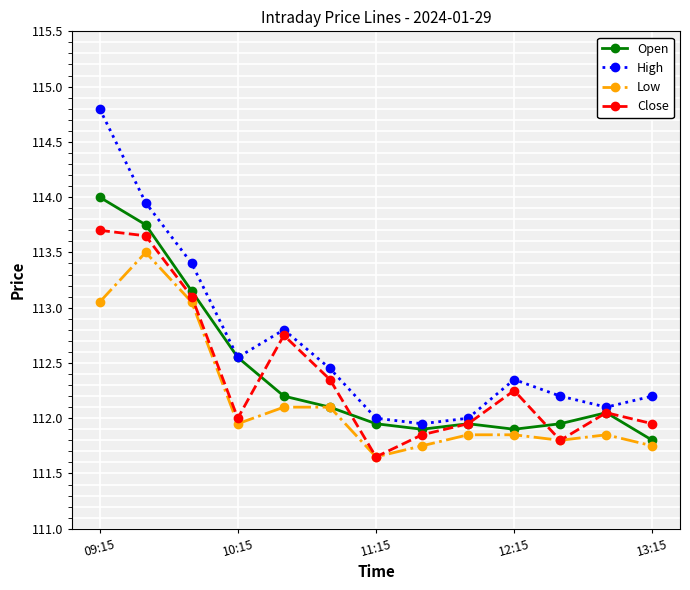

List the series in order of their peak value, lowest first.

Low, Close, Open, High